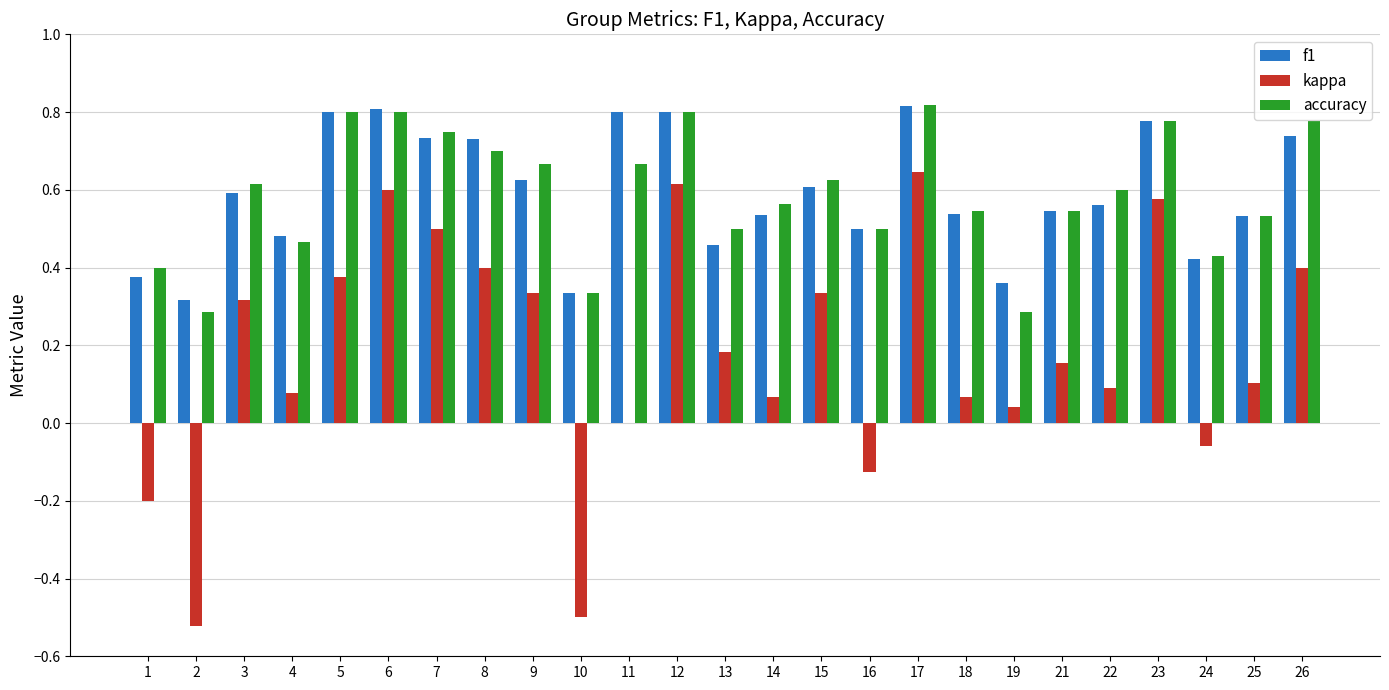

What is the sum of all accuracy values?

14.8